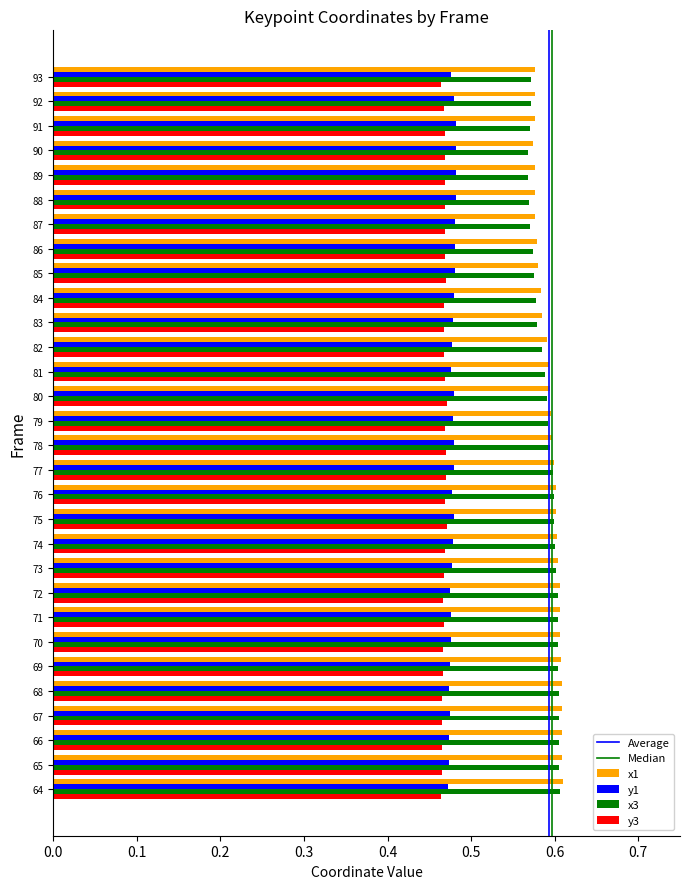

What is the sum of the y3 values at 72 and 85?

0.9